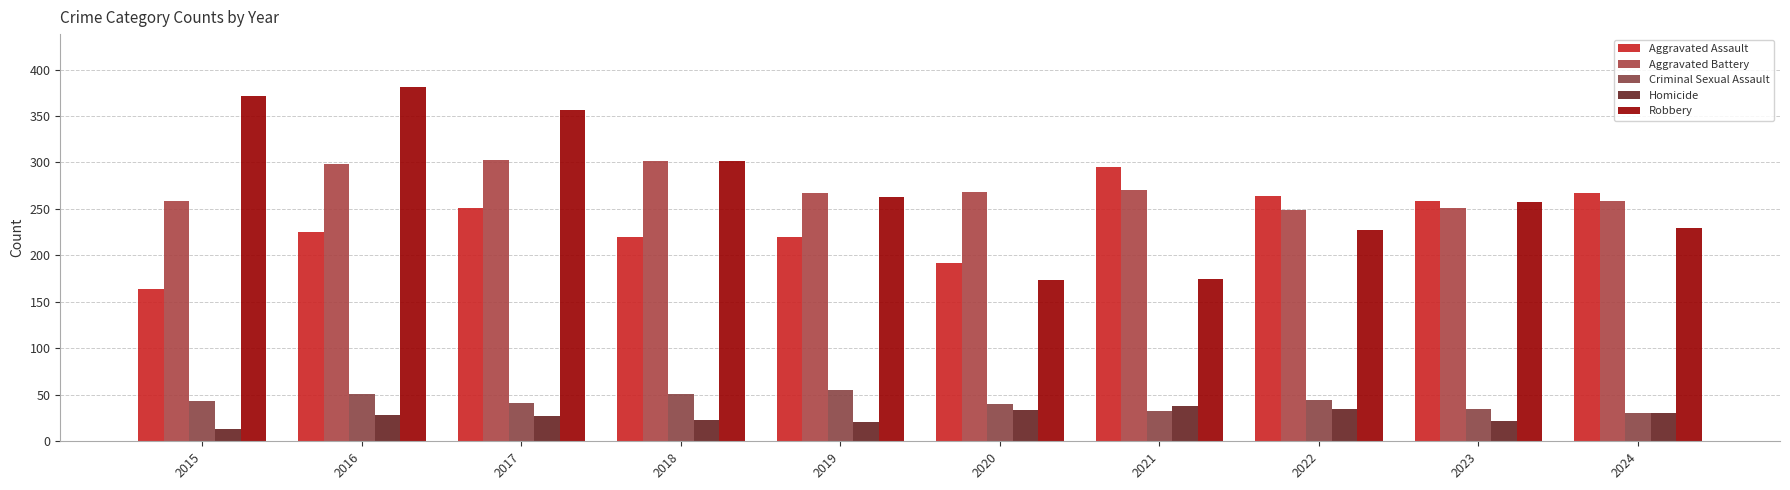

What is the sum of all Homicide values?

271